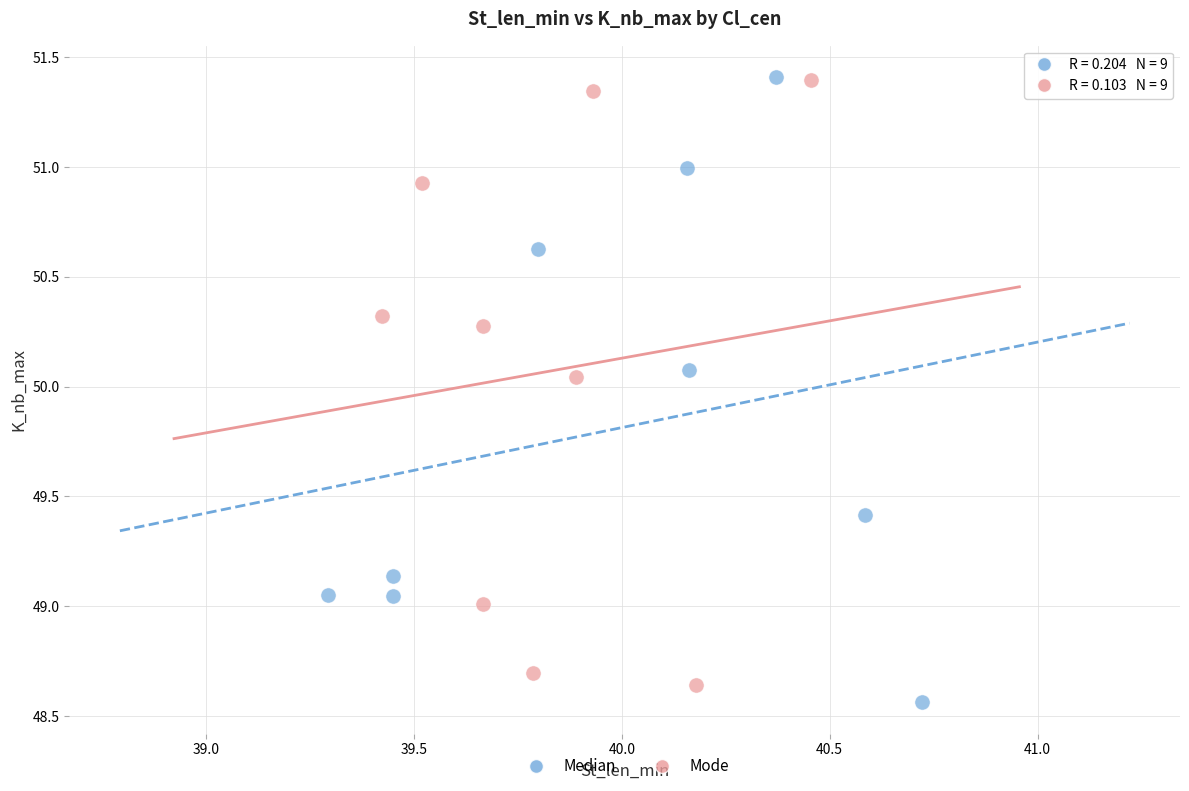

Which series reaches the minimum Y coordinate?

Median